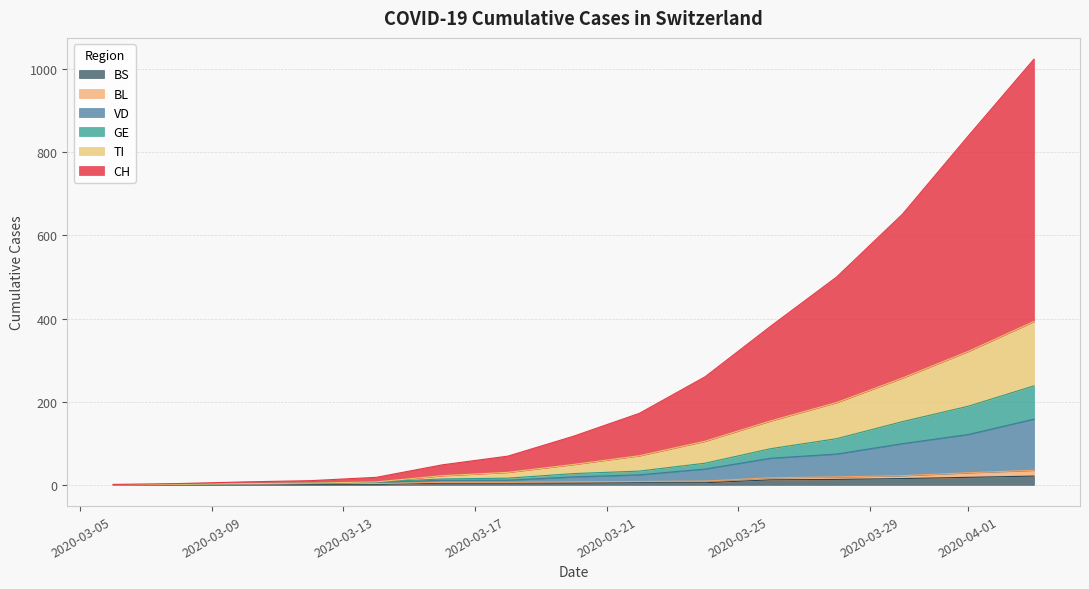

True or false: TI and GE cross at least once.

False